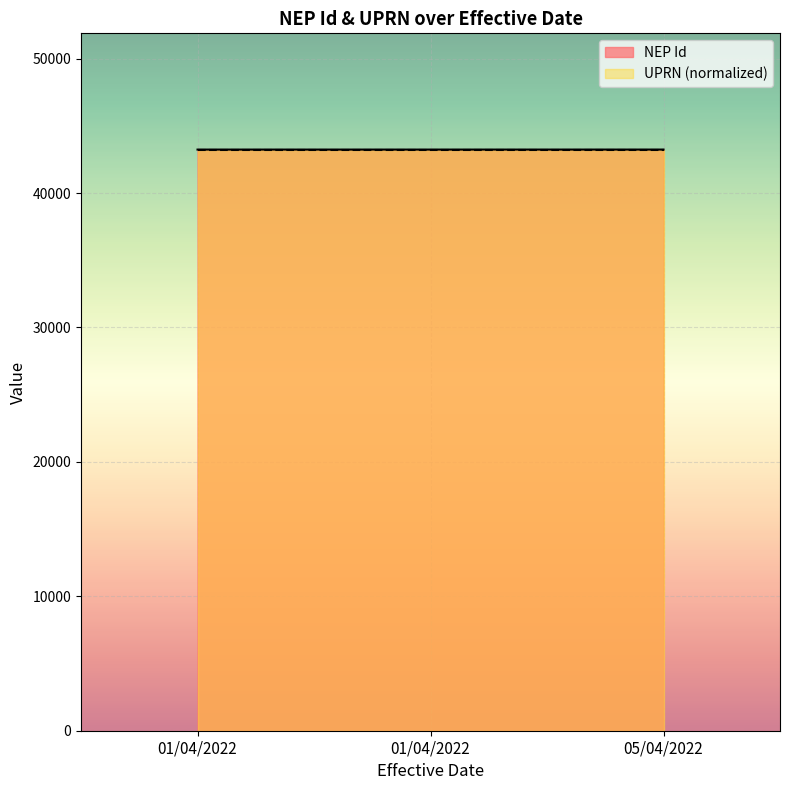

Reading right to left, transcribe all the data shown in this chart.

43237	43236	43236